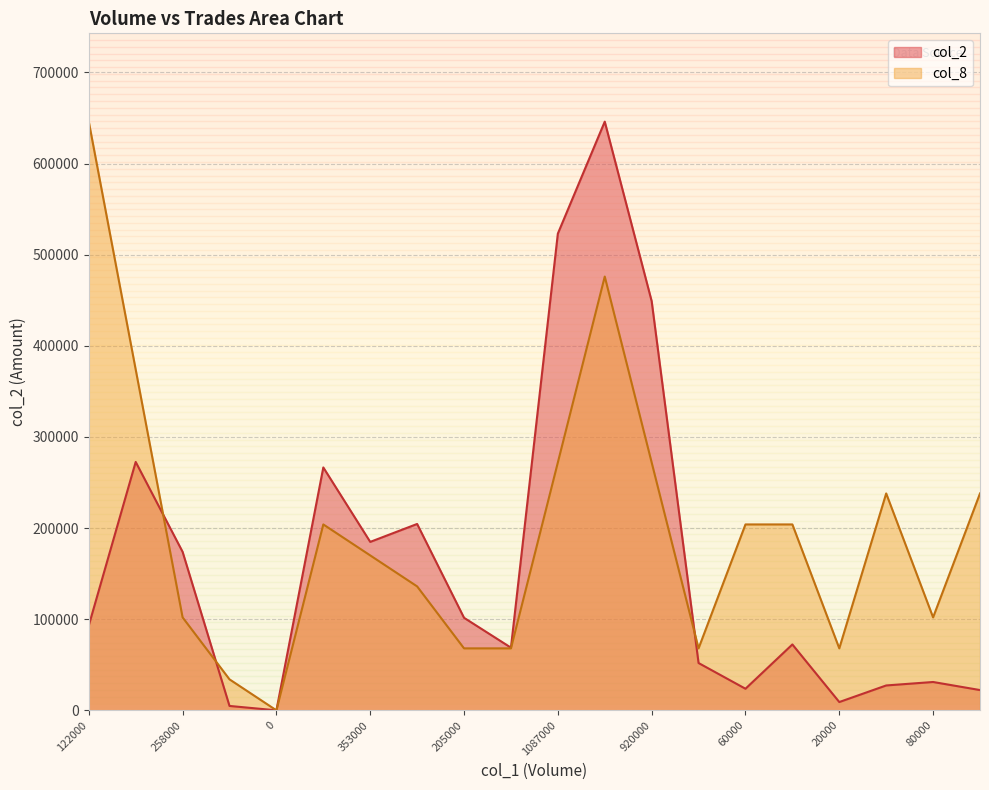

How many distinct data groups are displayed?

2